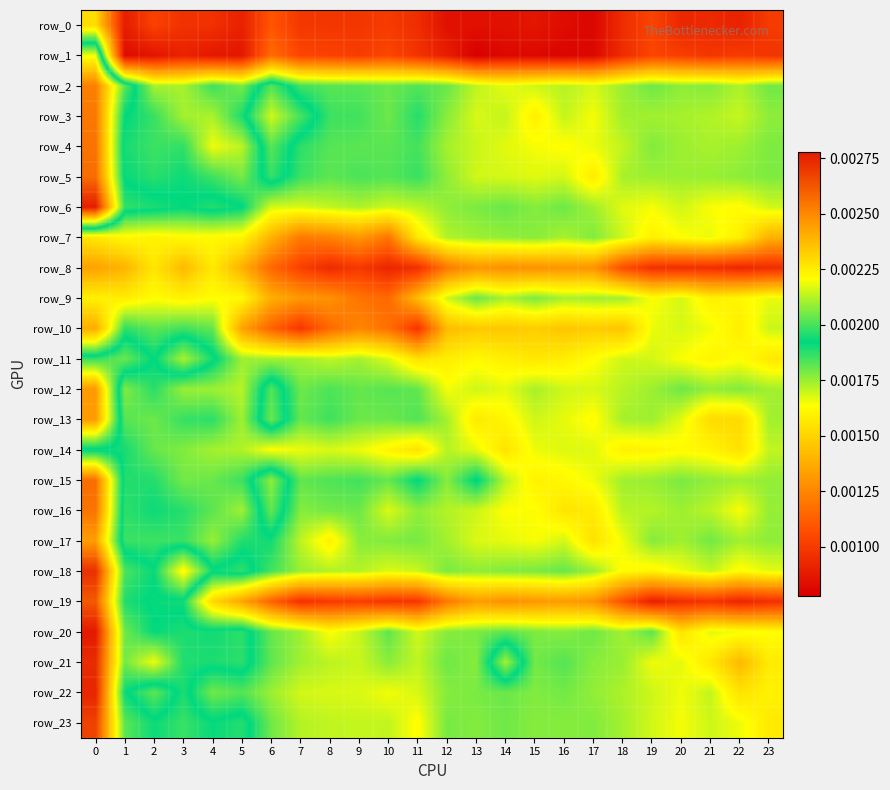

True or false: row_1 has a value of 0.0 at 15.

True